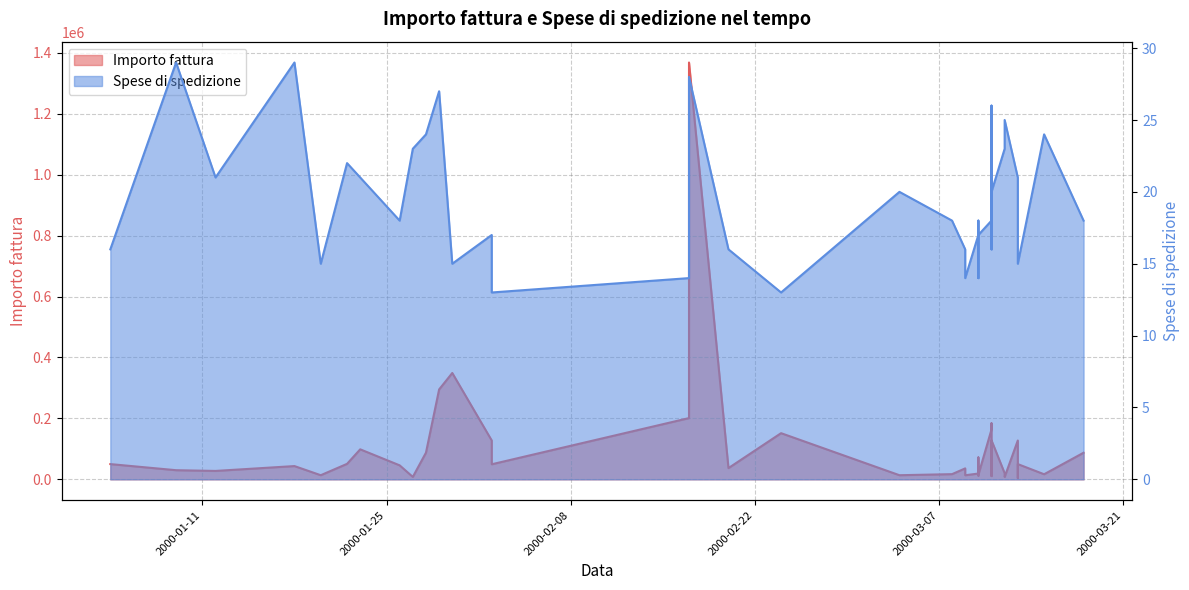

What is the difference between the maximum and minimum values in the Spese di spedizione series?

16